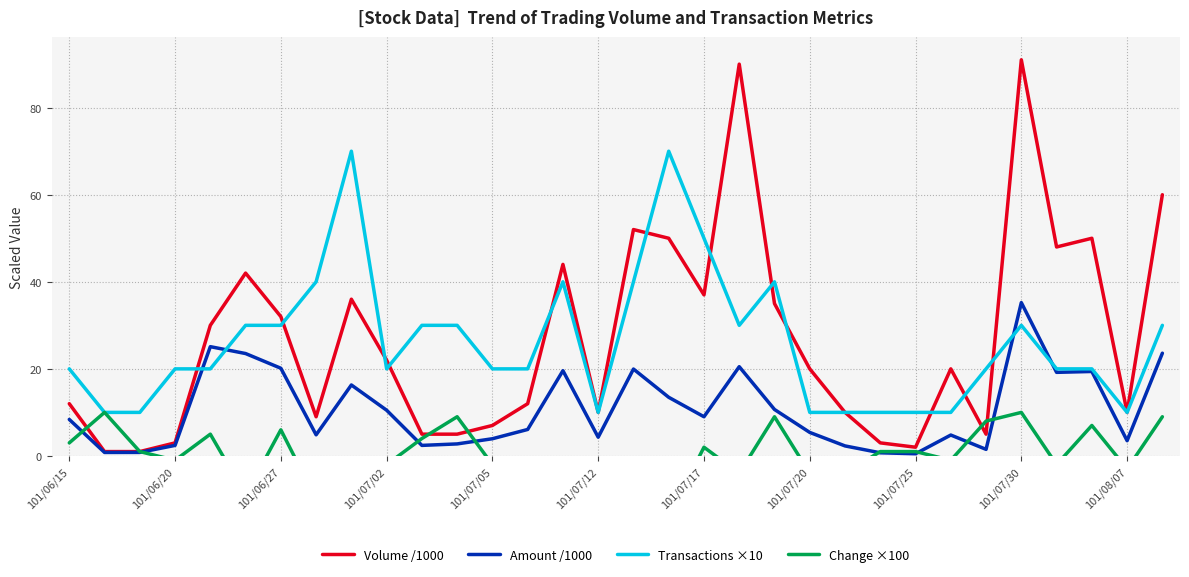

Is it true that Volume /1000 equals 37.0 at 101/07/17?

True